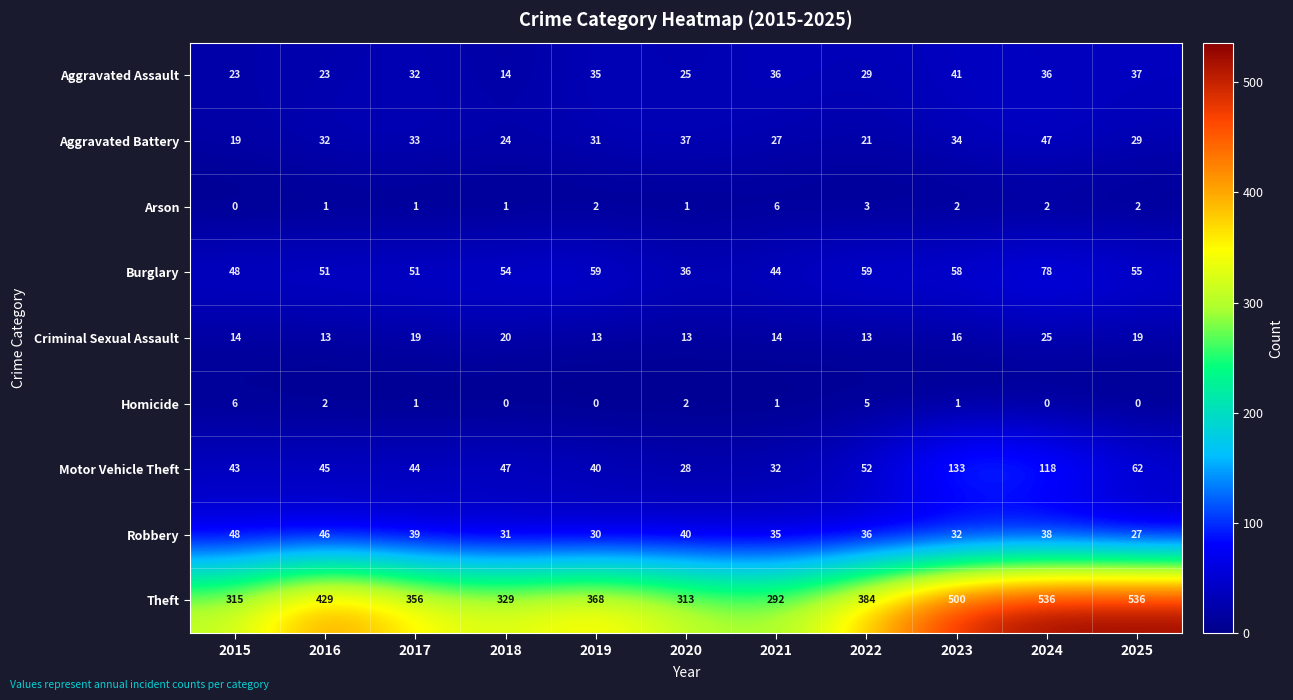

How many distinct data groups are displayed?

9